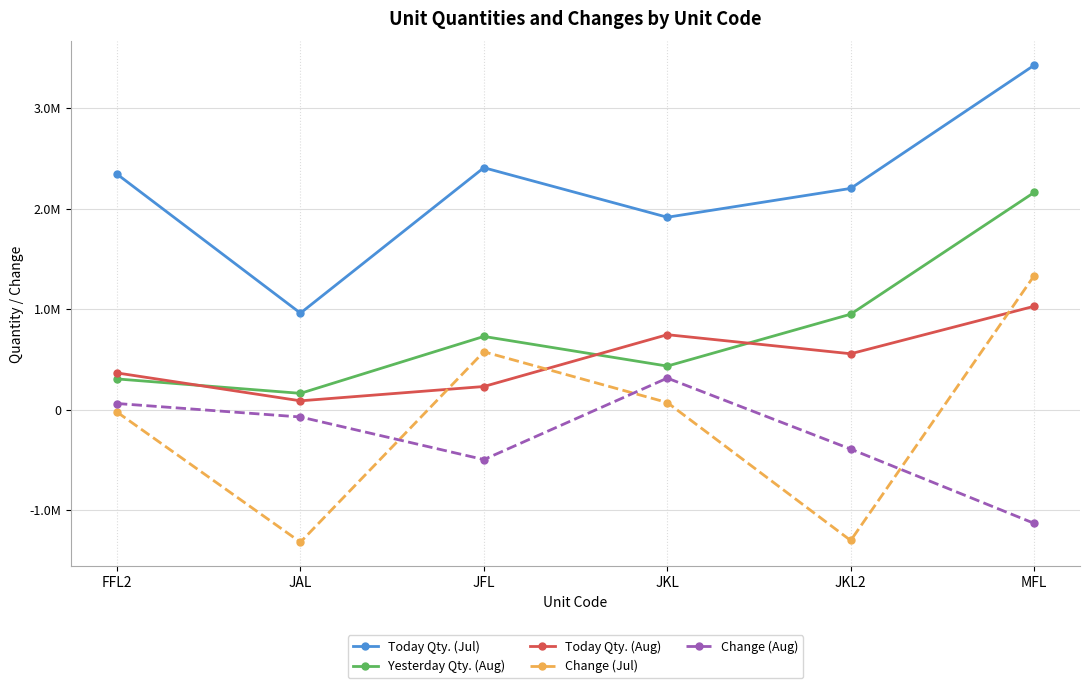

What is the spread (max minus min) of values at JKL2?

3503728